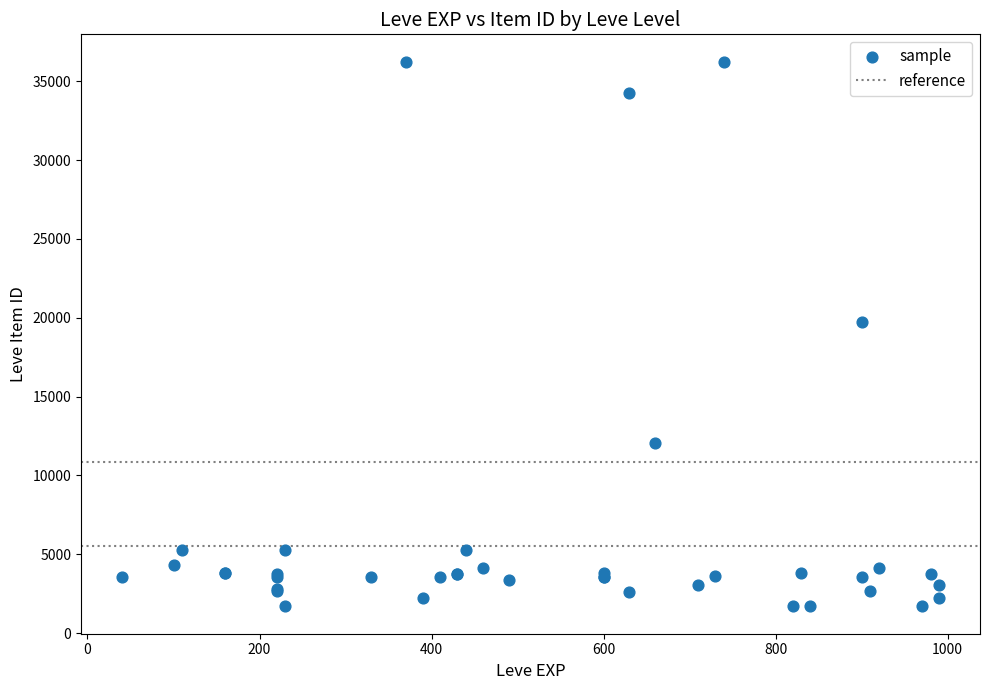

What Y value in the scatter plot is closest to 18967?

19744